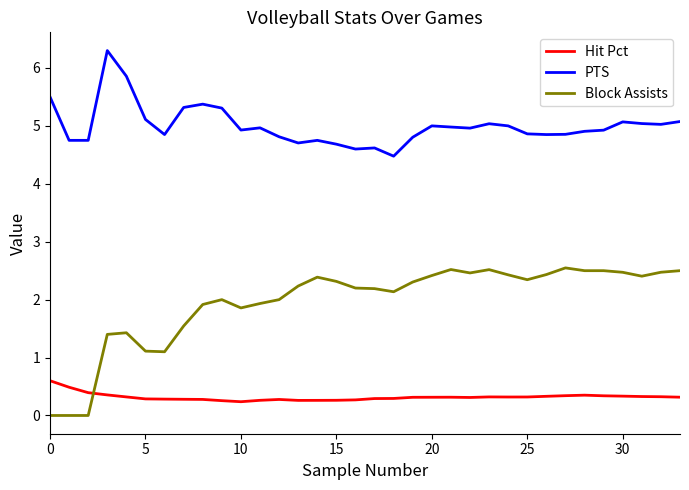

How many categories are shown in the chart?

34